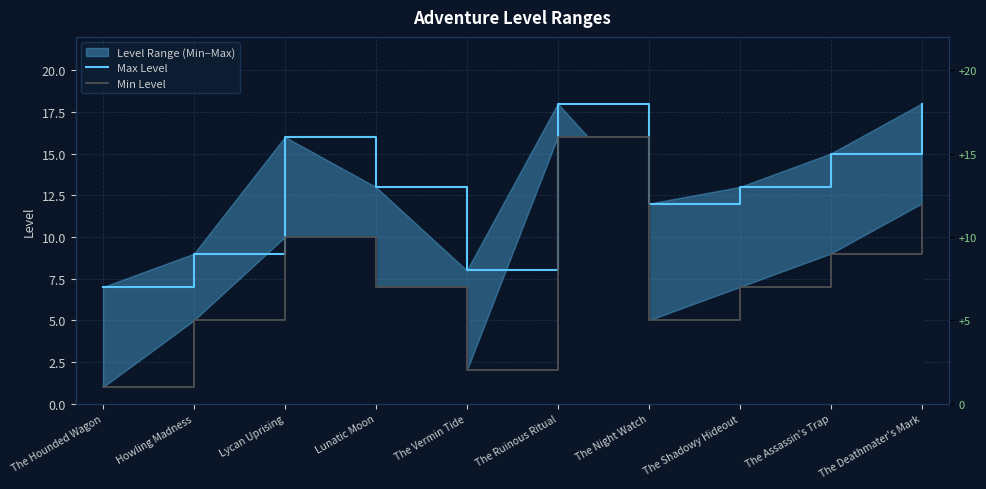

At which category is the sum across all series the highest?

The Ruinous Ritual